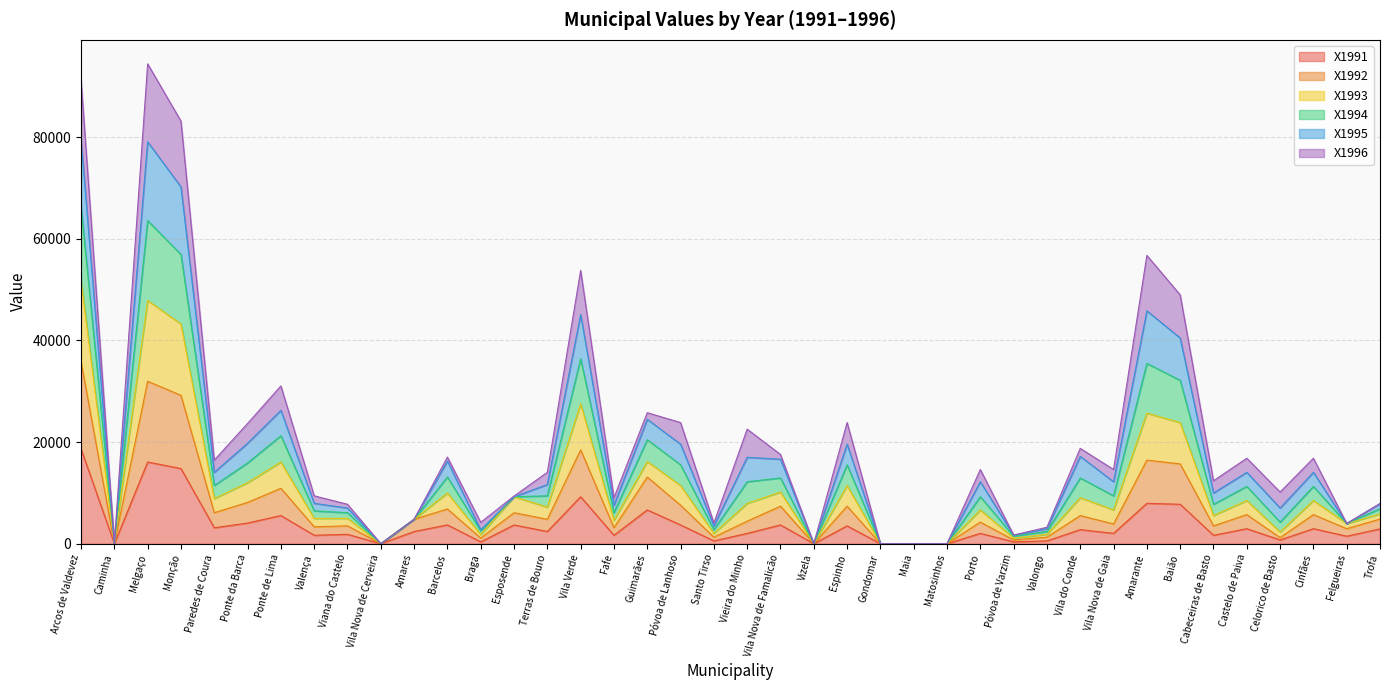

Which category has the highest value in the X1991 series?

Arcos de Valdevez